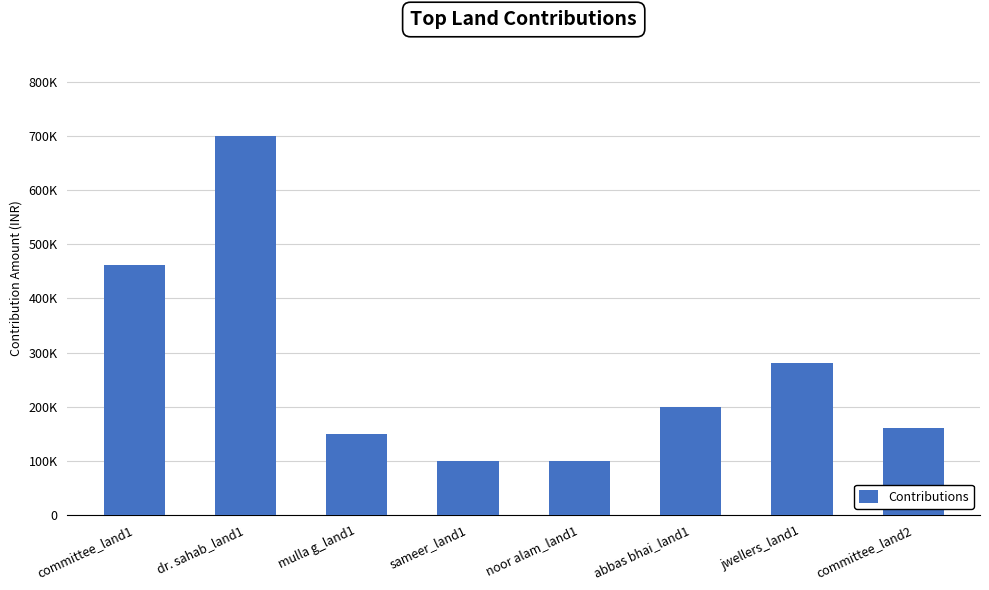

What is the sum of all values?

2152000